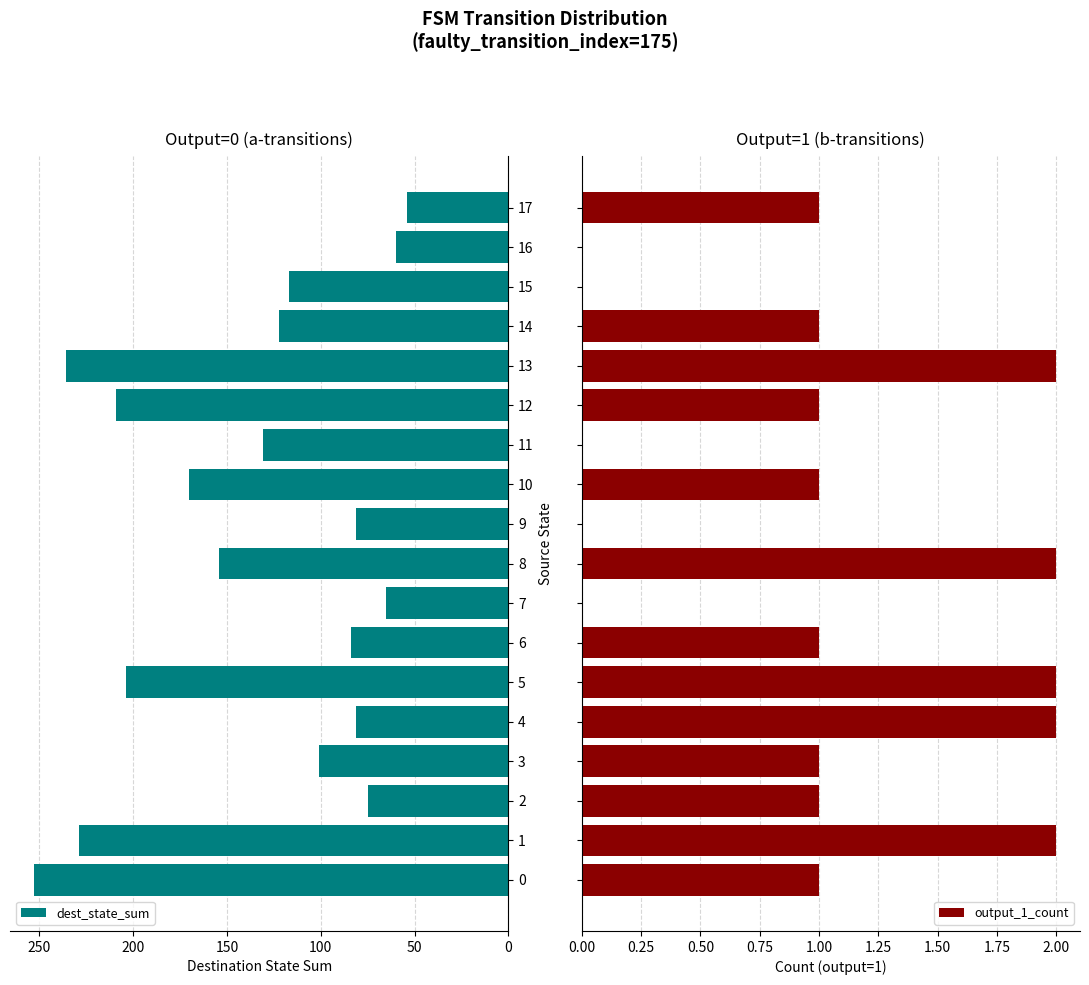

How many values in output_1_count are above zero?

13